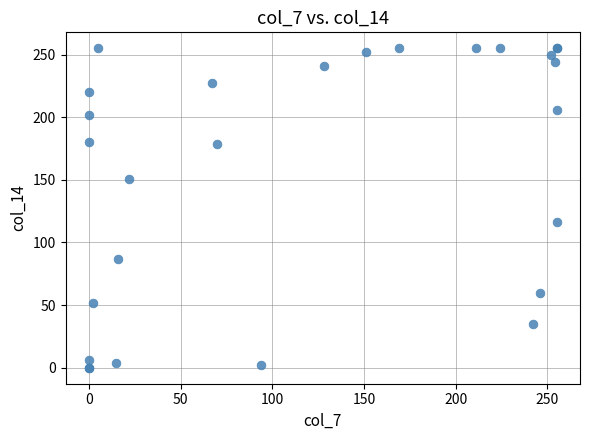

What Y value in the scatter plot is closest to 127?

116